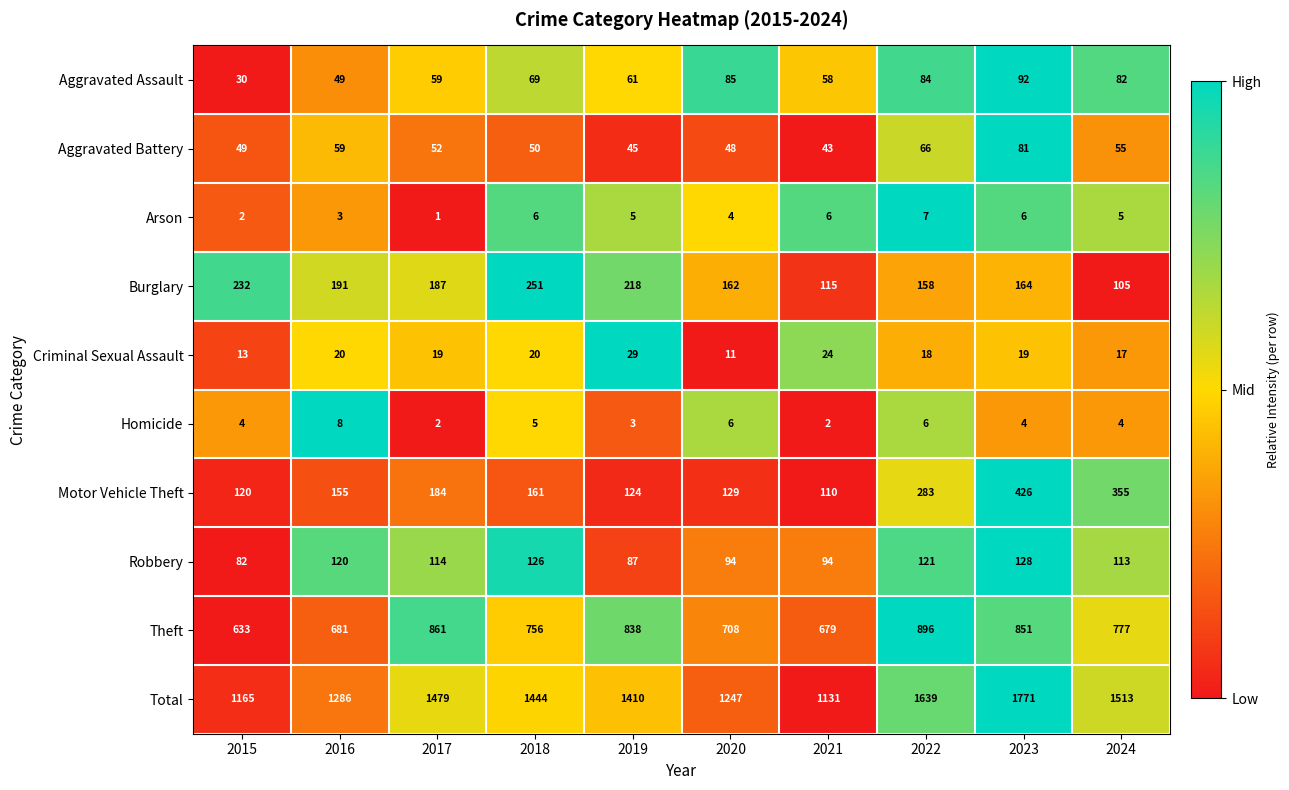

At 2018, list the series in order from largest to smallest.

Total, Theft, Burglary, Motor Vehicle Theft, Robbery, Aggravated Assault, Aggravated Battery, Criminal Sexual Assault, Arson, Homicide